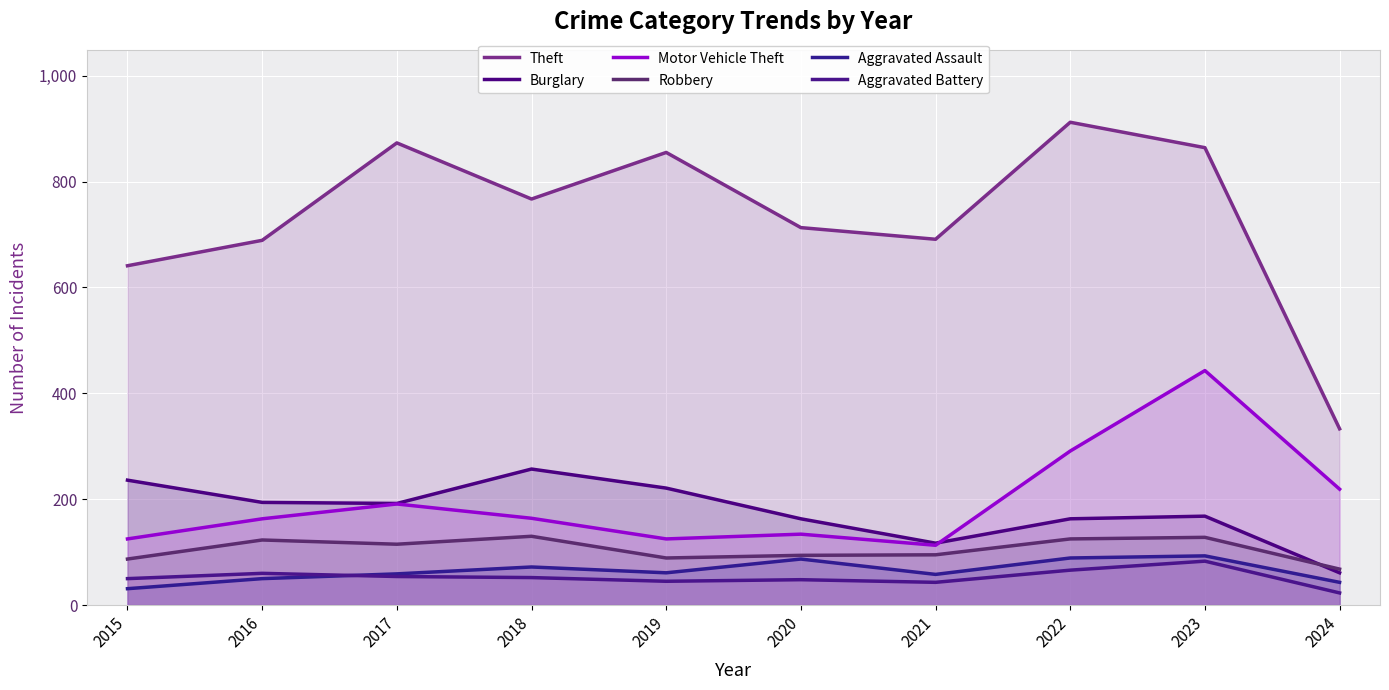

What are all the series names shown in the legend?

Theft, Burglary, Motor Vehicle Theft, Robbery, Aggravated Assault, Aggravated Battery